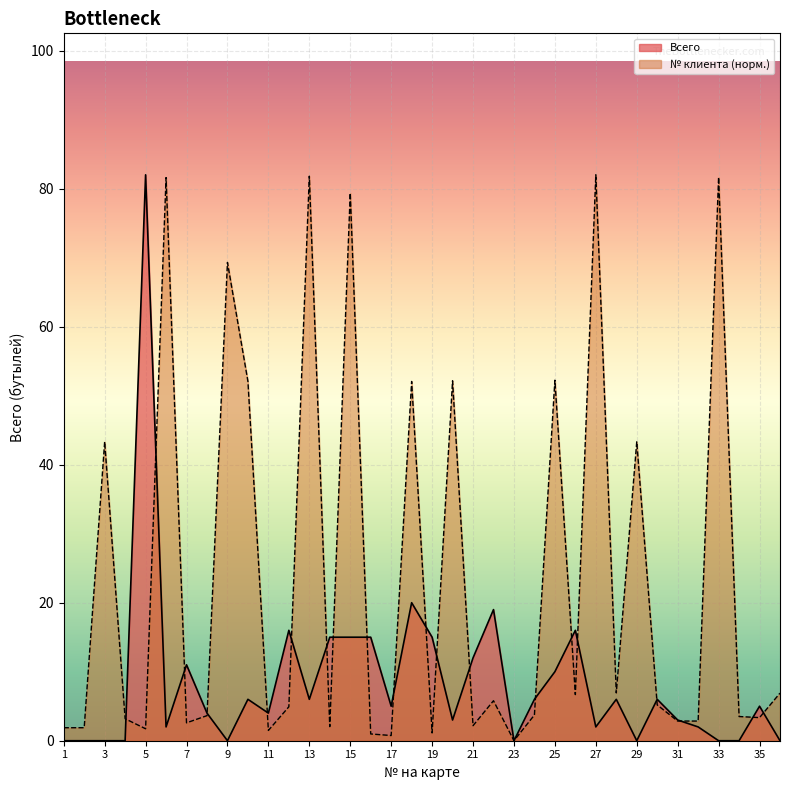

At which label does № клиента first exceed 4?

3